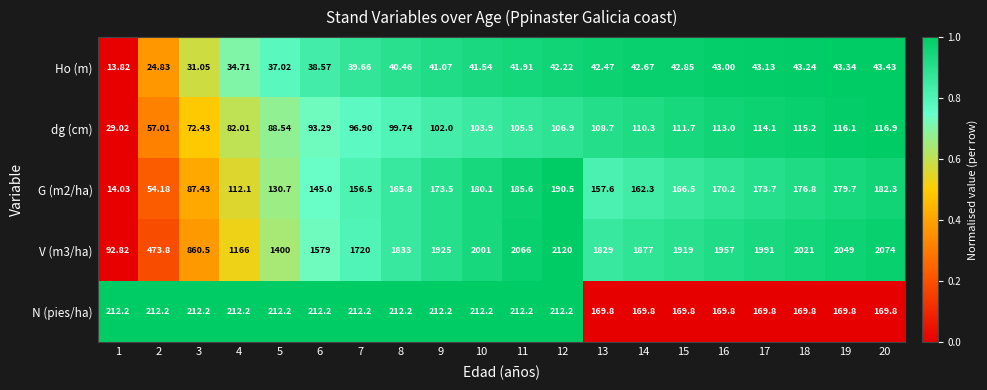

Is the value of Ho (m) at 20 greater than the value of V (m3/ha) at 17?

No